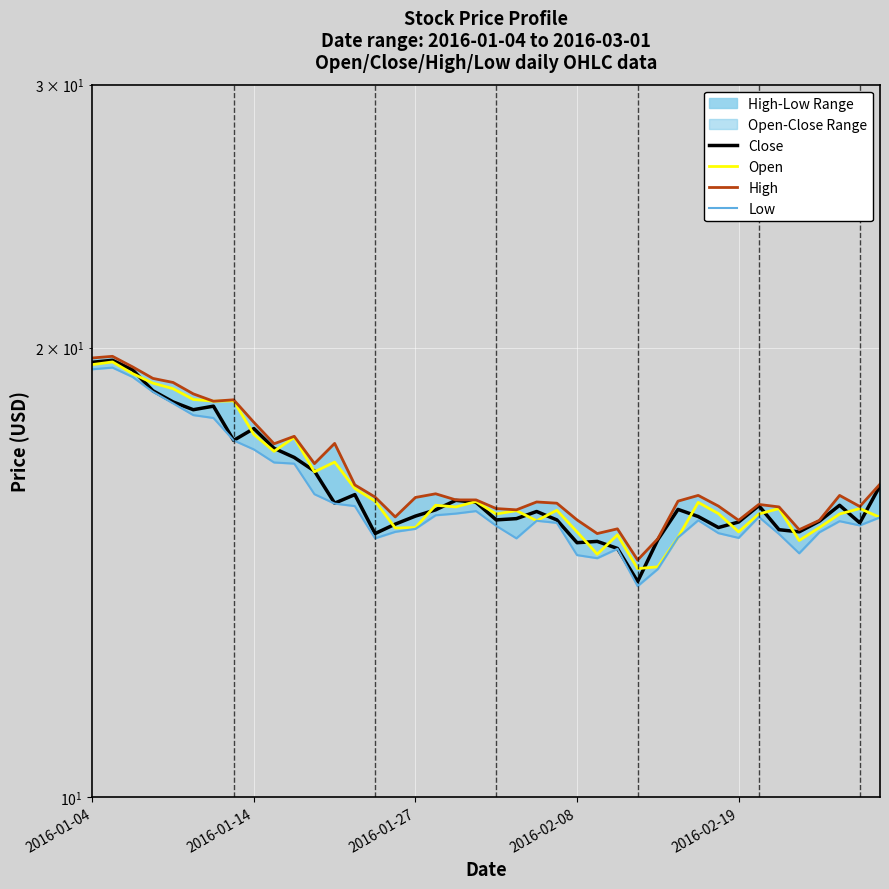

The High series shows 11.1 at 7. True or false?

False